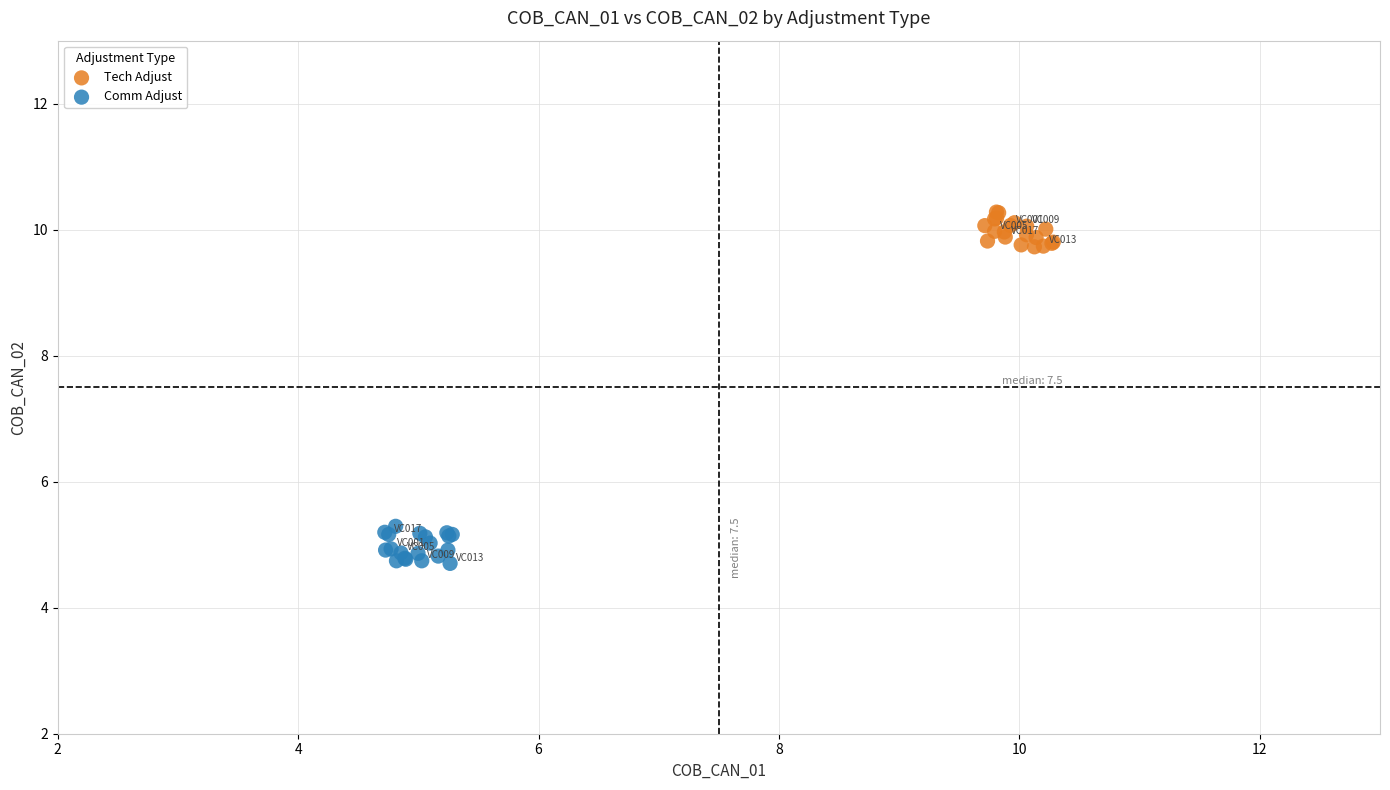

Which series contains the highest Y value?

Tech Adjust